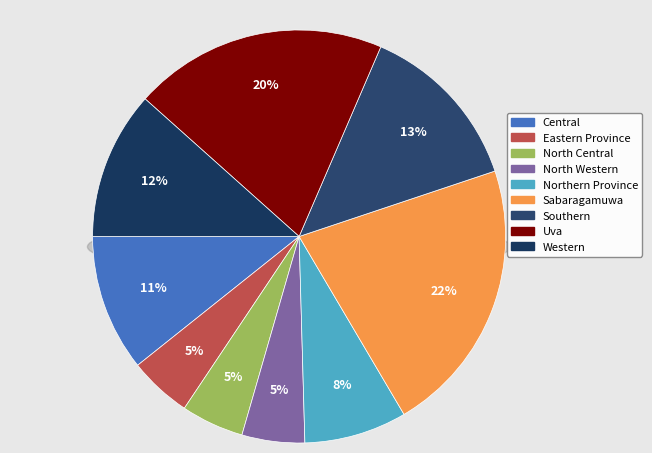

Does any single category account for the majority?

No